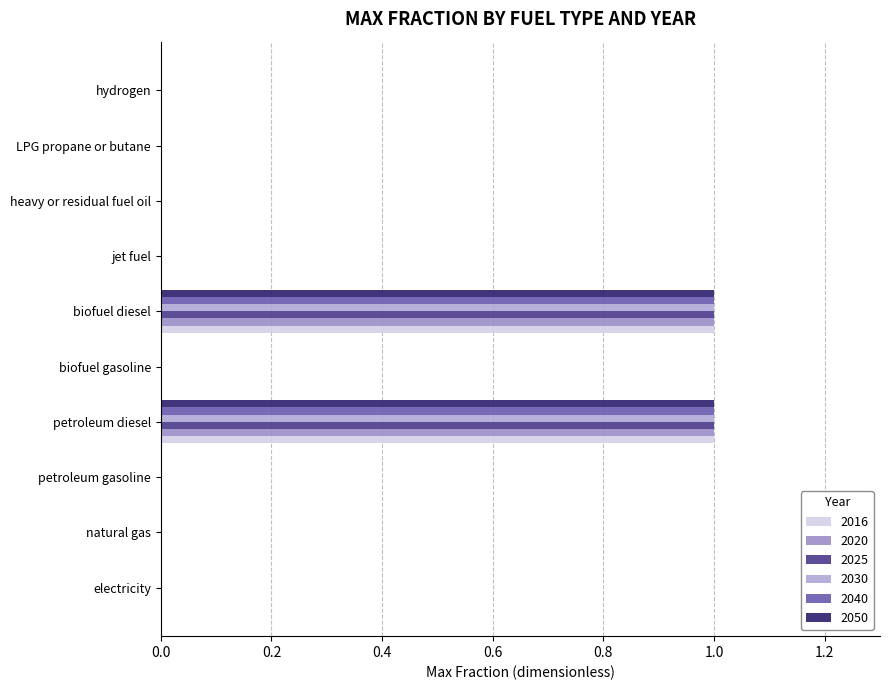

How many series are shown in this chart?

6